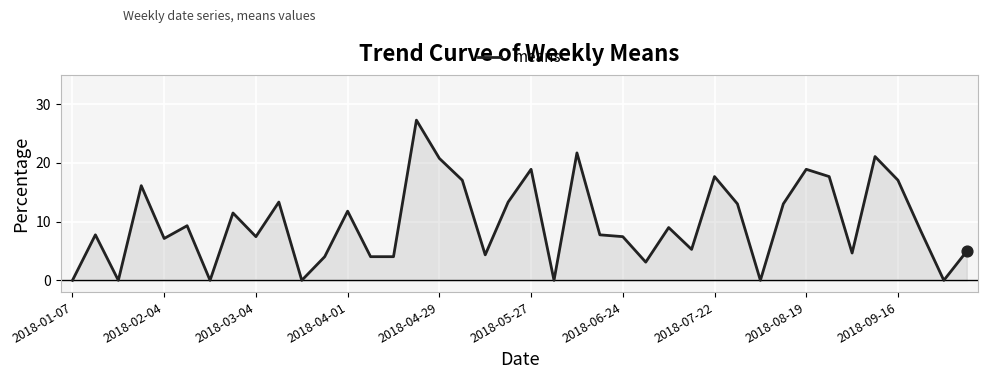

What is the difference between the maximum and minimum values?

27.3